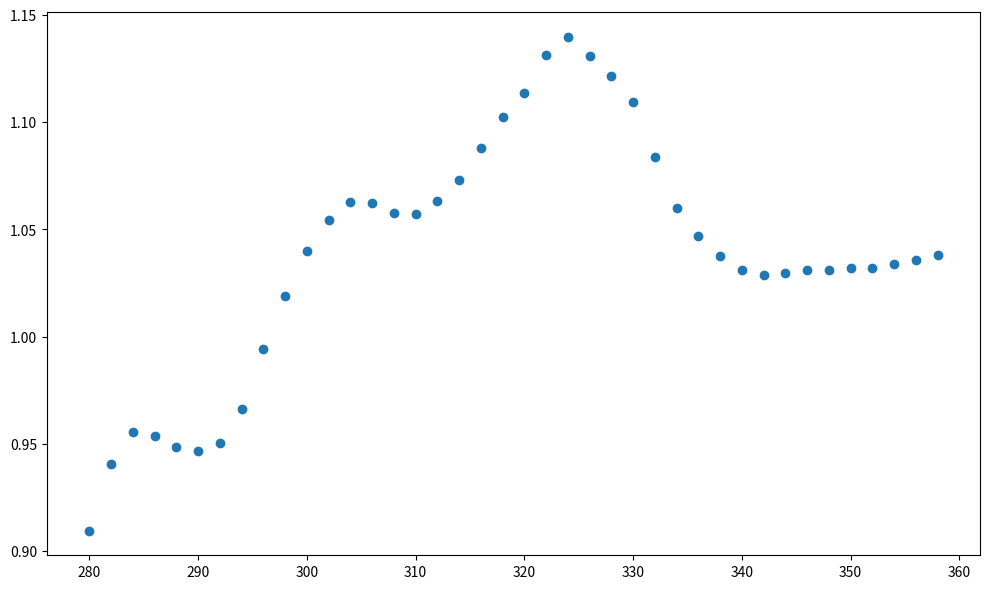

What is the range of X values (max minus min)?

78.0